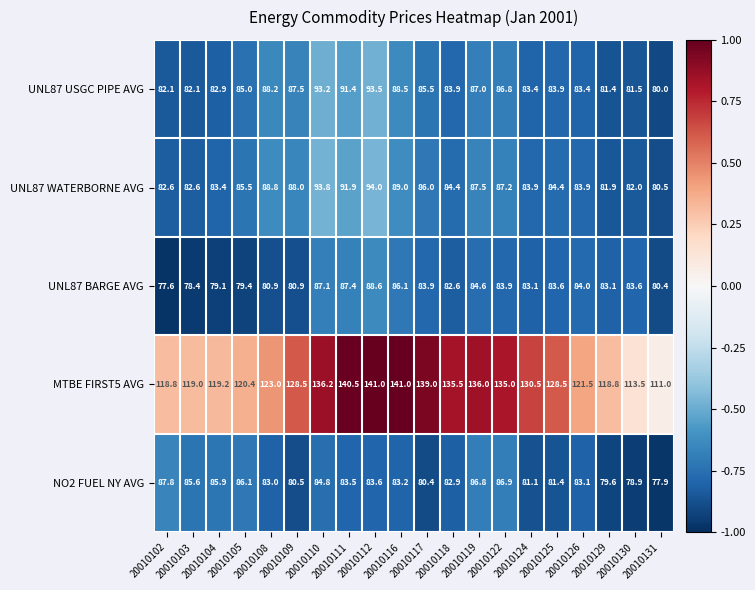

At how many categories does at least one series exceed 133?

8